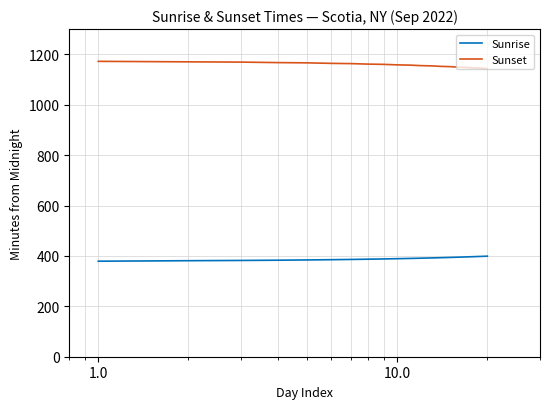

Rank the series by their average value, from lowest to highest.

Sunrise, Sunset